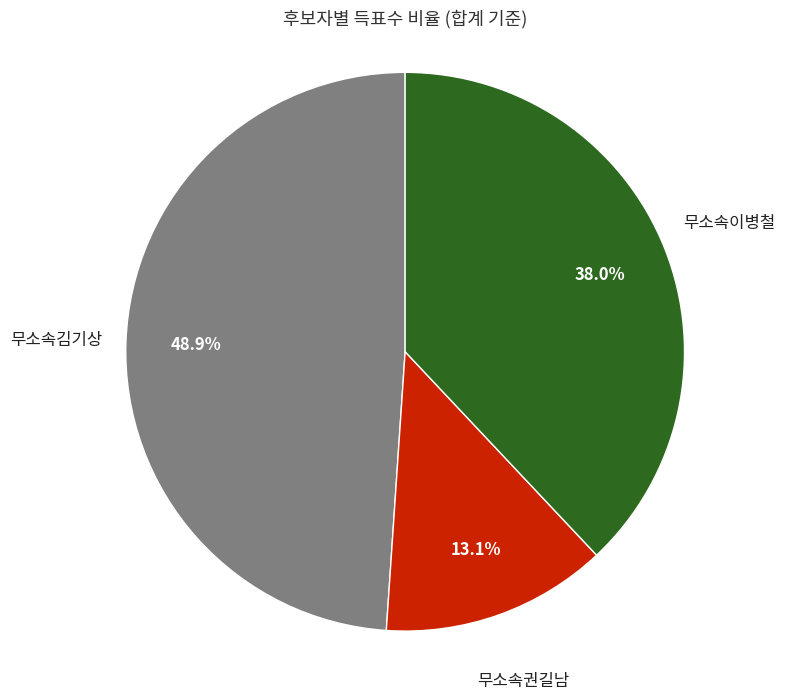

Combined, what portion of the pie is 무소속김기상 and 무소속이병철?

86.9%